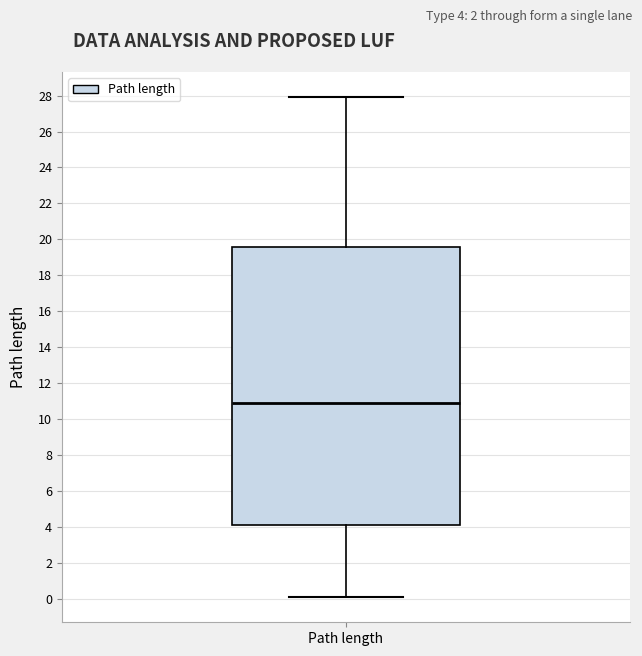

Transcribe this box plot: give where the median line is, the range the box spans, and where the two whiskers end, as read against the y-axis. The values are not printed on the chart, so give them approximately, as read against the axis.

median 10.8, box 4.2 to 19.6, whiskers 0.0 to 28.0